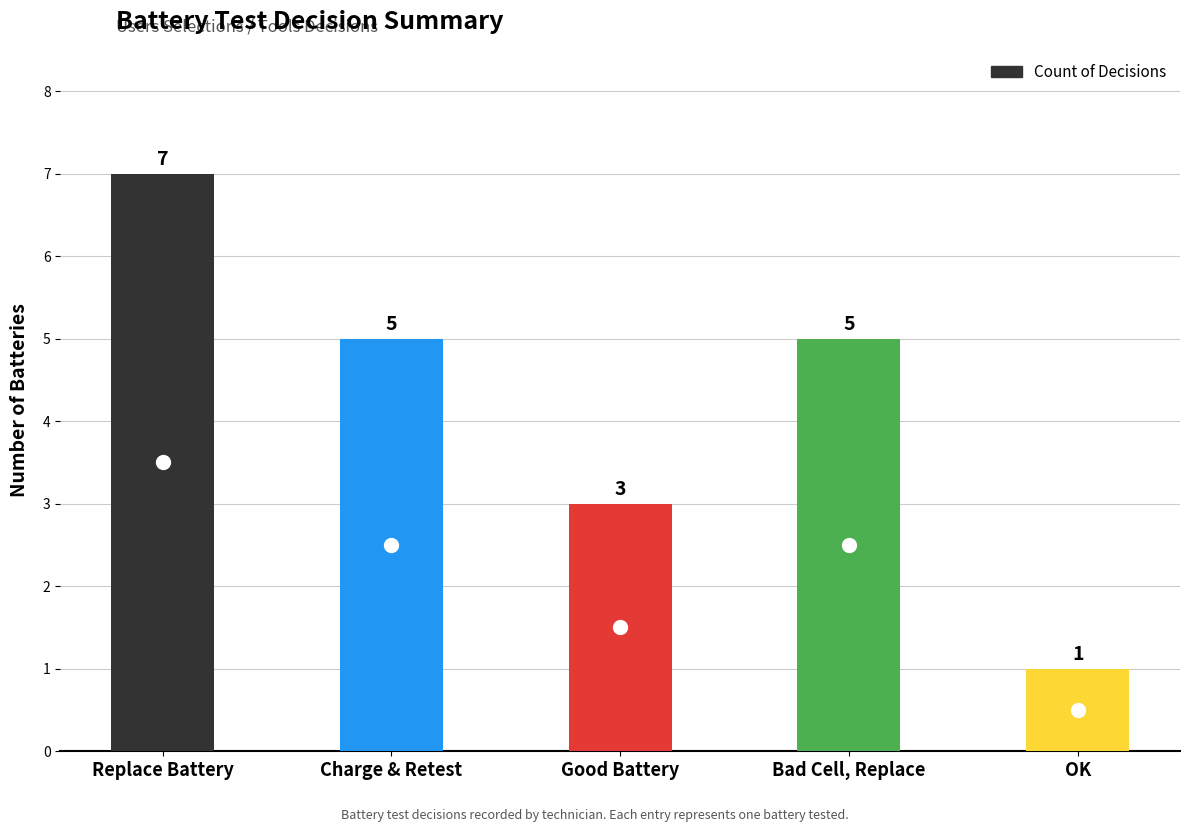

How many values are below 5?

2